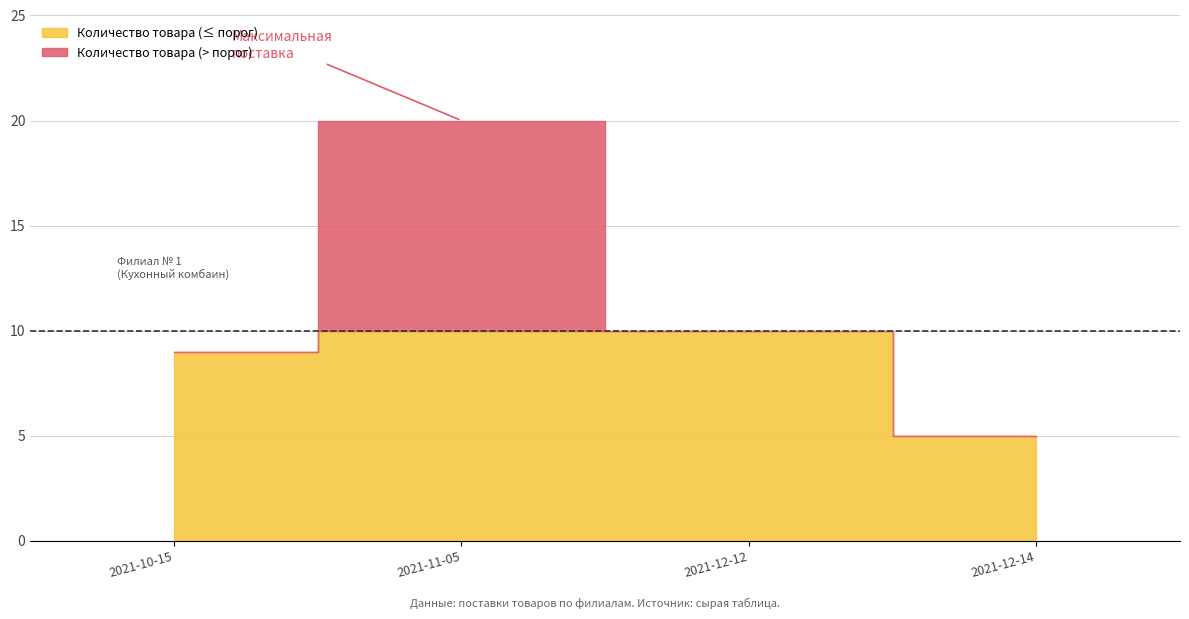

Is it true that the value at 2021-12-12 is 10?

True